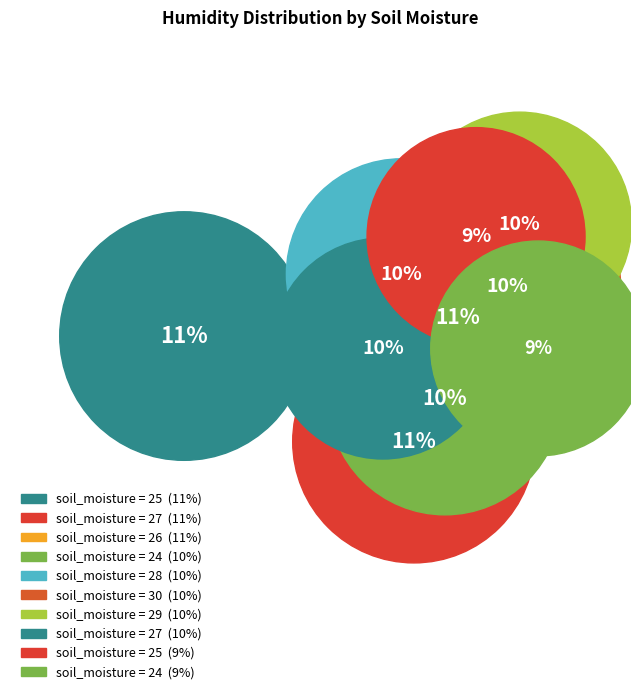

How many segments does this pie chart have?

10